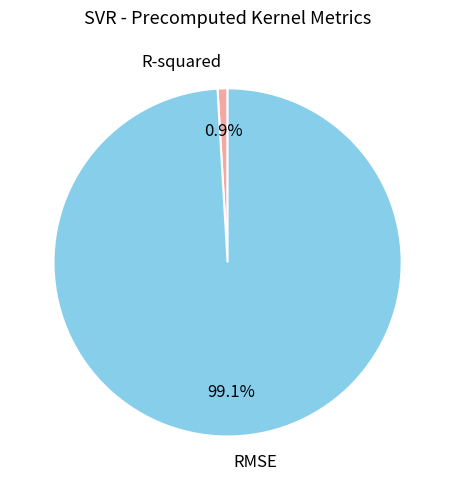

Is there a majority slice in this chart?

Yes